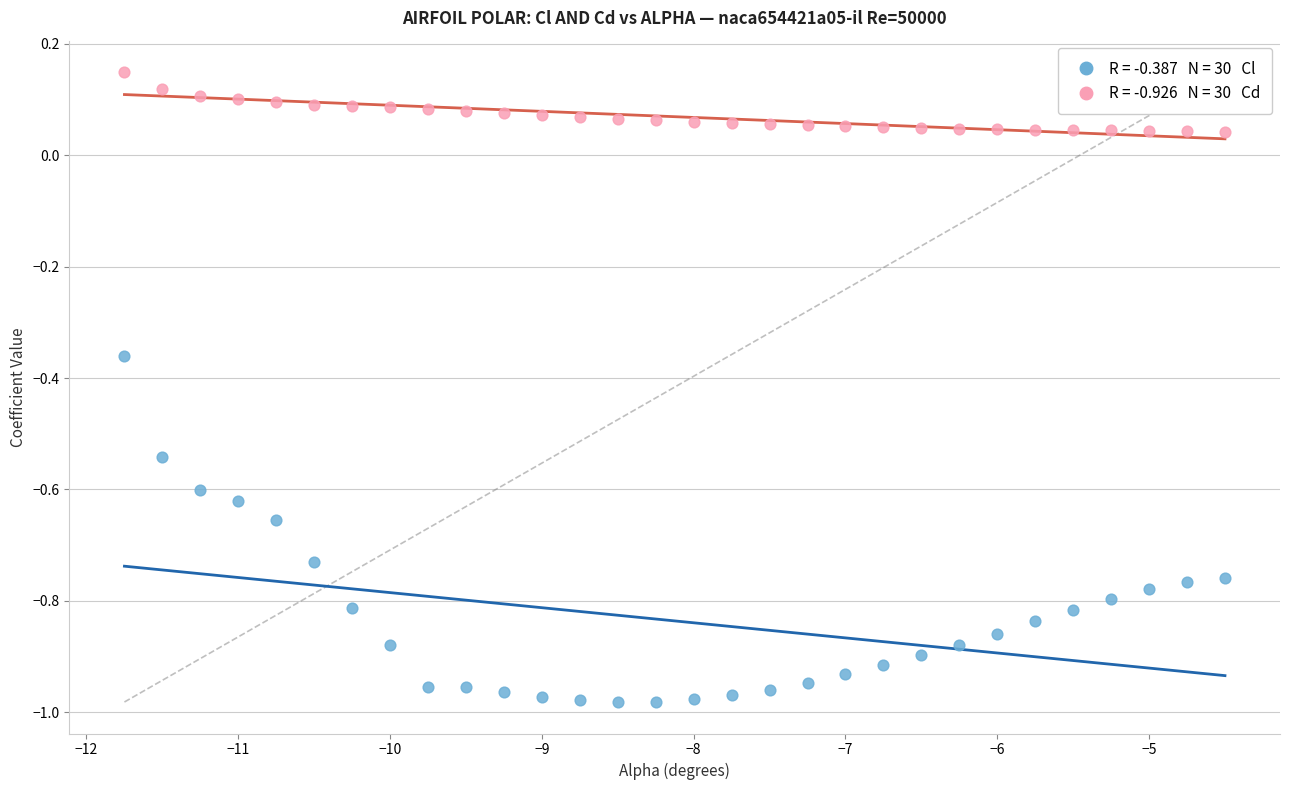

Across all data points, what is the range of Y values (max minus min)?

1.1